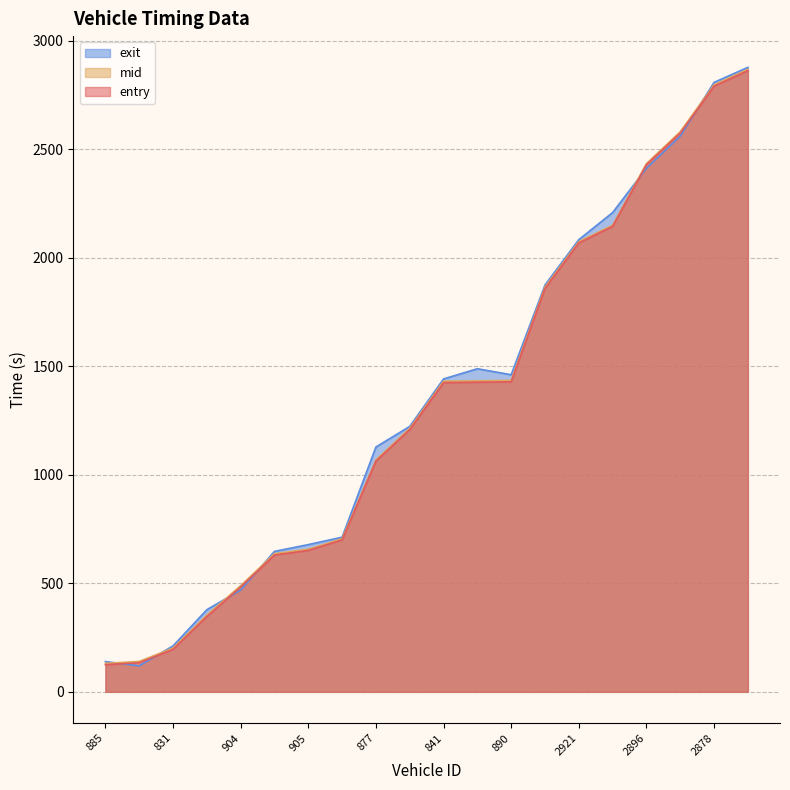

How many lines are shown in the chart?

3